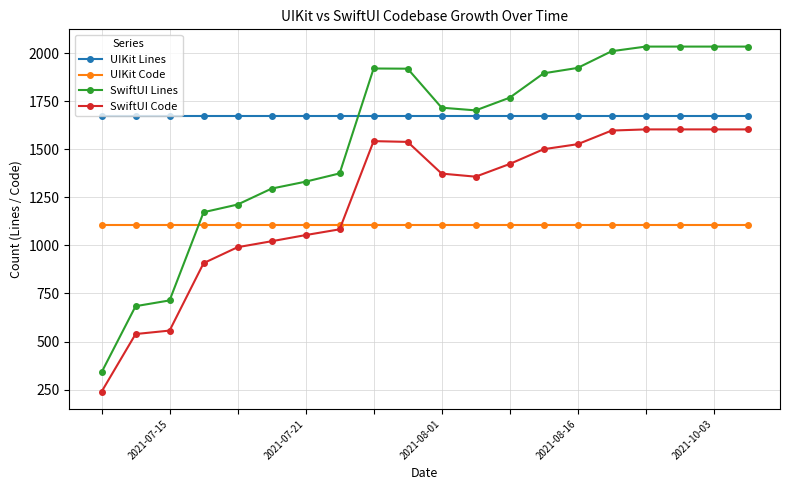

Which series has the largest range (max minus min)?

SwiftUI Lines